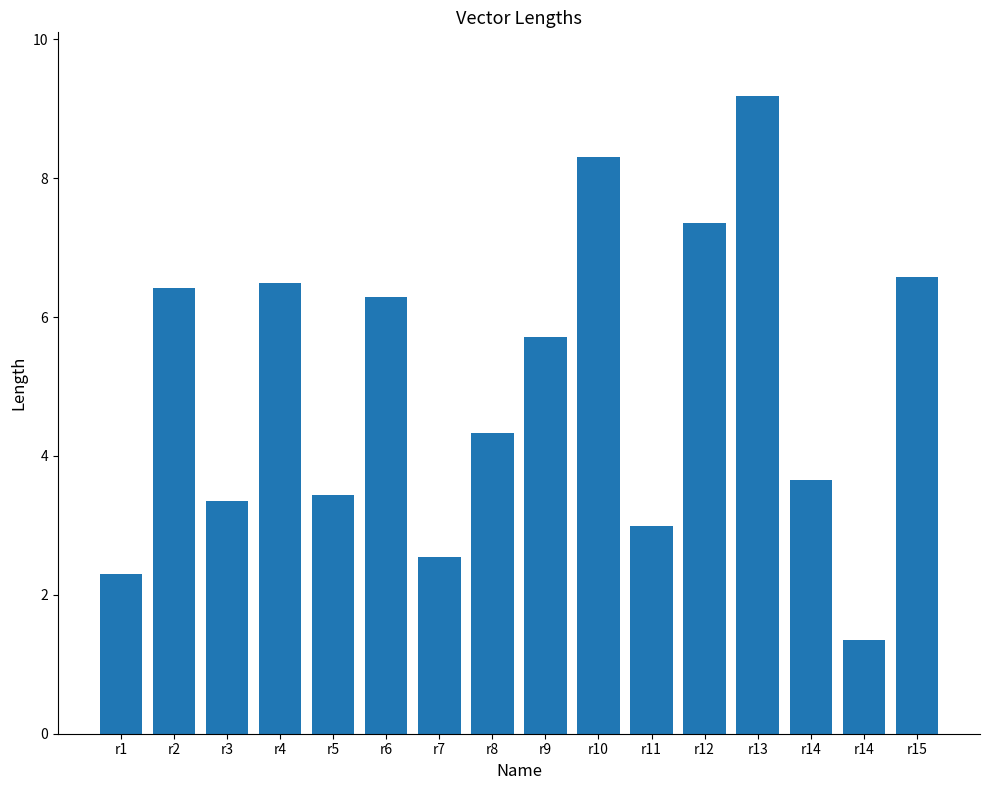

At which category does the chart reach its minimum across all series?

r14